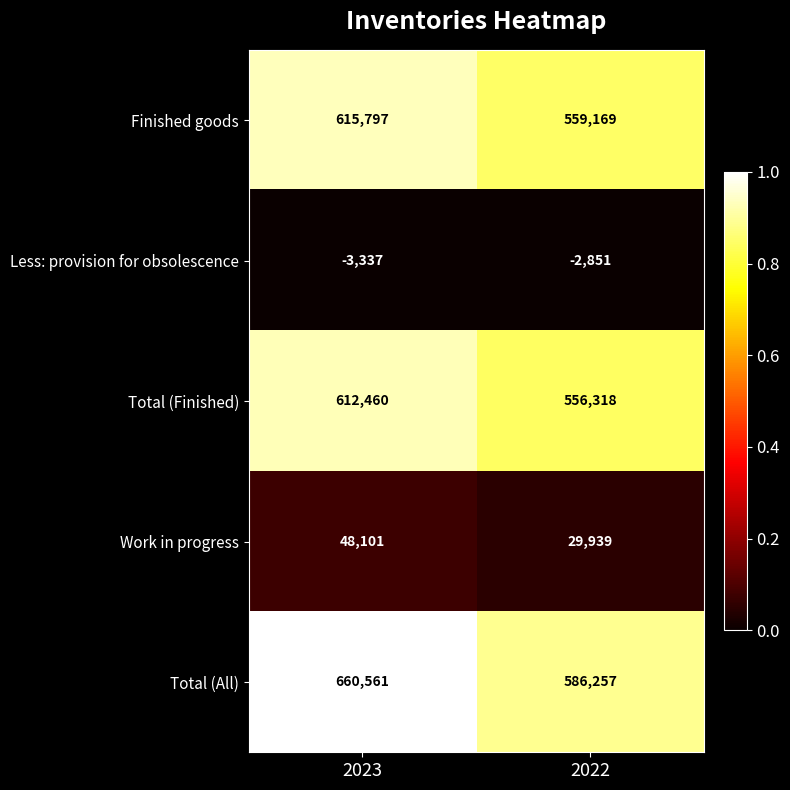

Which category has the highest value across all series?

2023